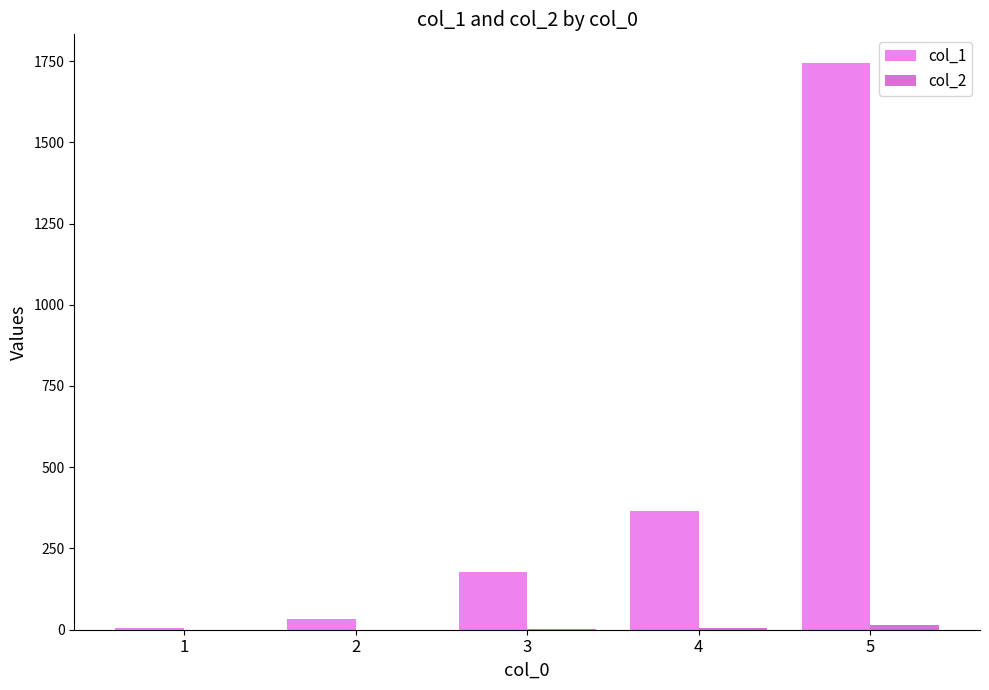

At how many categories does at least one series exceed 1099?

1